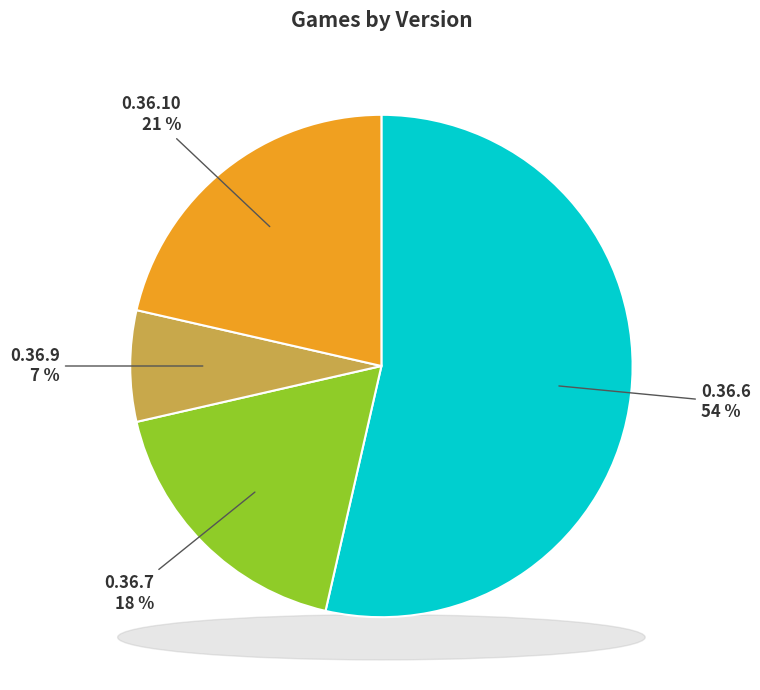

How many slices are in this pie chart?

4